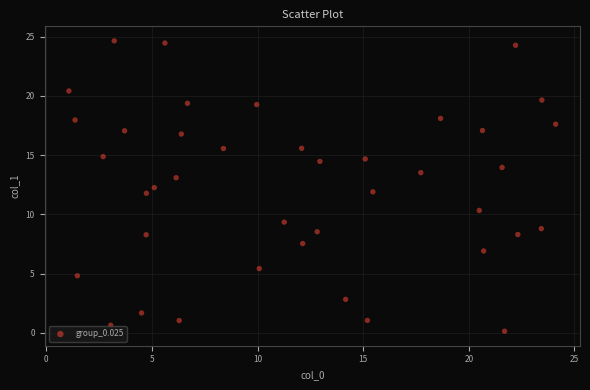

What is the range of Y values (max minus min)?

24.5